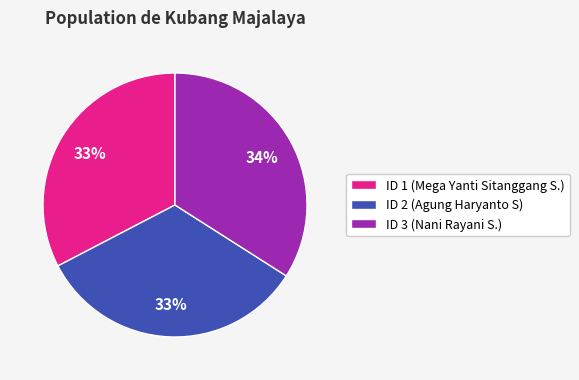

Which category has the biggest portion of the pie?

ID 3 (Nani Rayani S.)